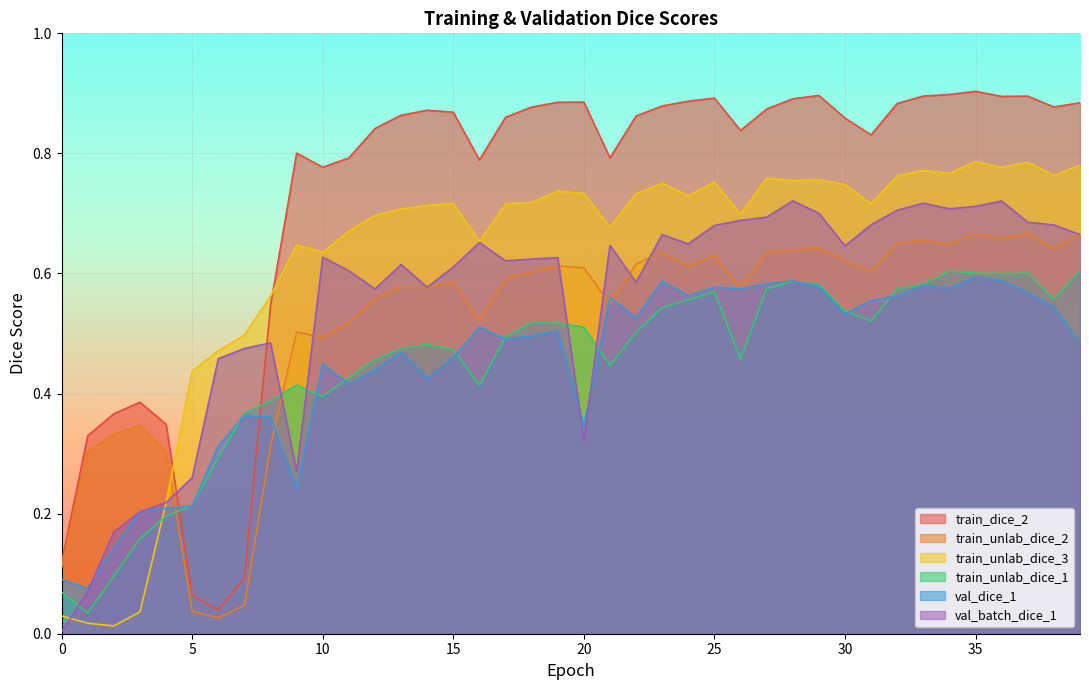

Rank the series at 3 from lowest to highest value.

train_unlab_dice_3, train_unlab_dice_1, val_dice_1, val_batch_dice_1, train_unlab_dice_2, train_dice_2